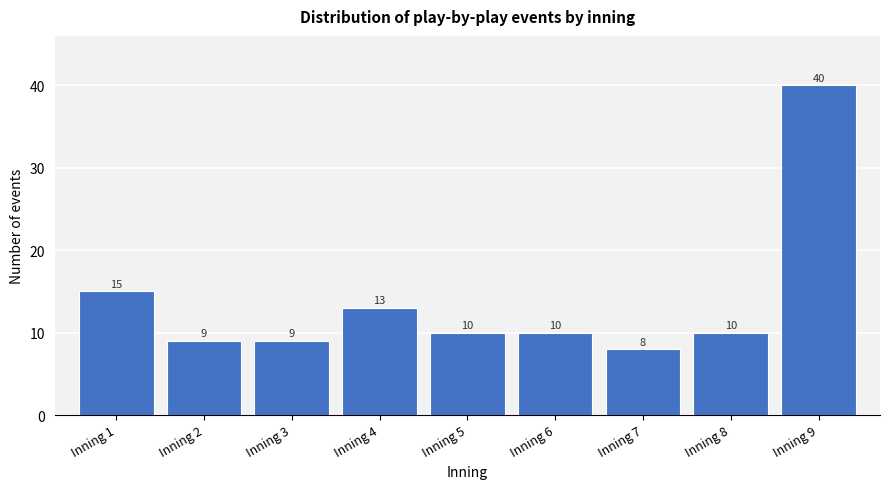

Reading left to right, list all the values displayed in this chart.

Inning 1=15	Inning 2=9	Inning 3=9	Inning 4=13	Inning 5=10	Inning 6=10	Inning 7=8	Inning 8=10	Inning 9=40